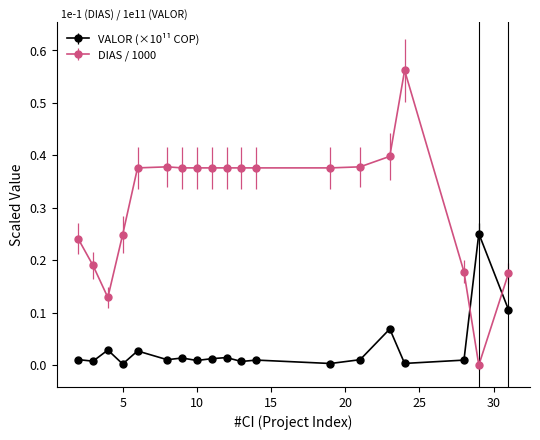

How many intersections are there between DIAS / 1000 and VALOR (×10¹¹ COP)?

2